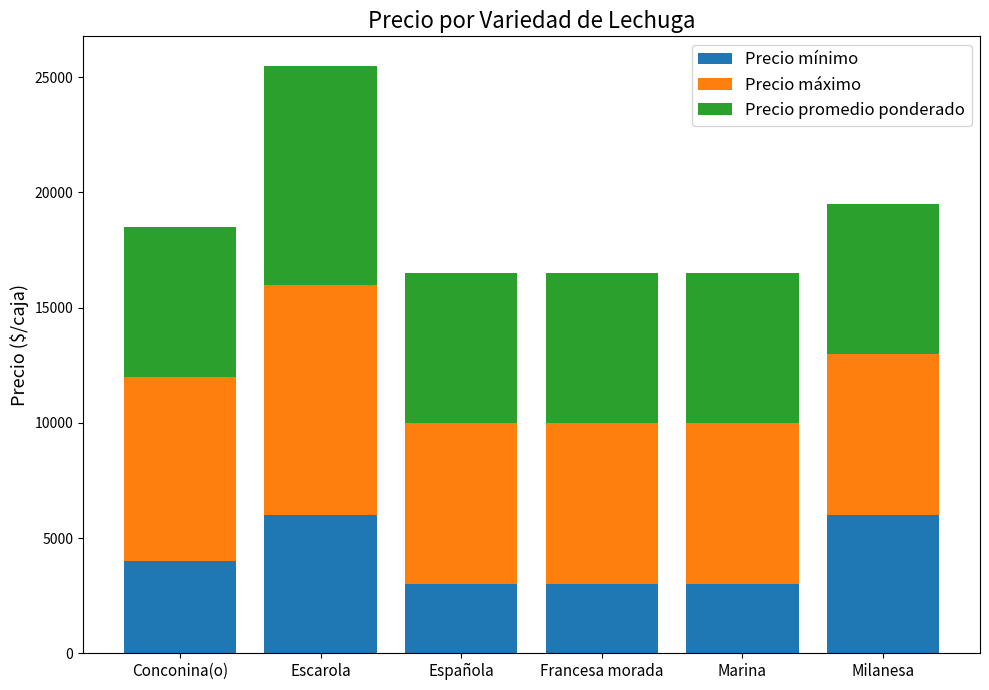

Read the Precio mínimo value at Francesa morada.

3000